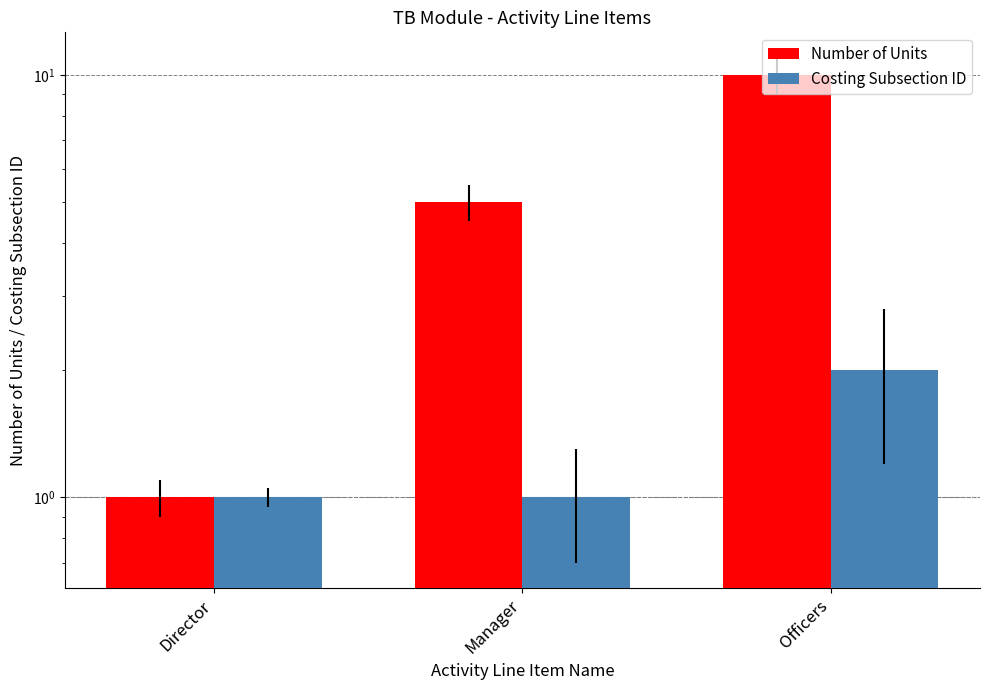

Where is Number of Units nearest to the value 5?

Manager